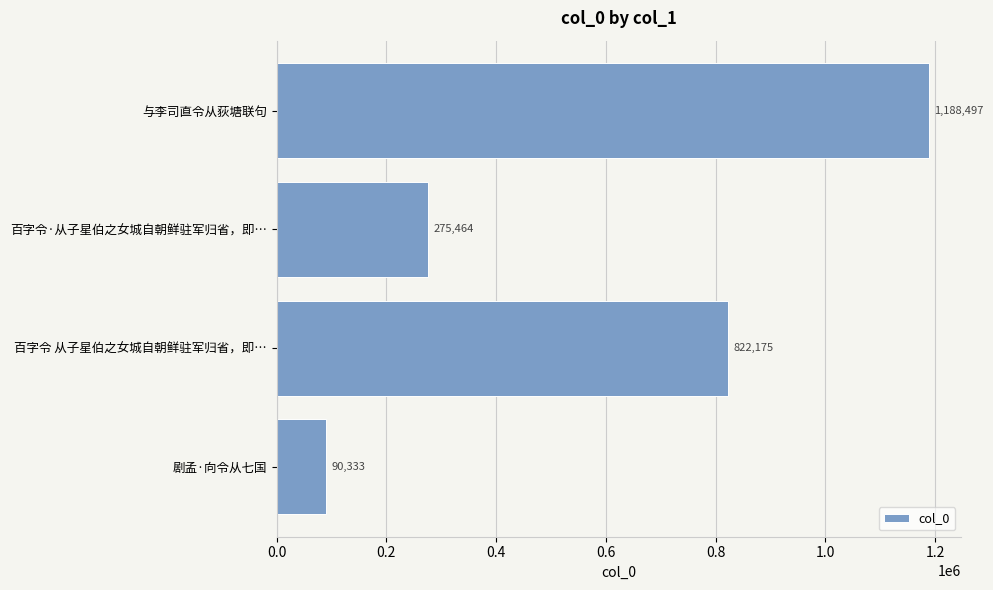

Where is the data nearest to the value 639415?

百字令 从子星伯之女城自朝鲜驻军归省，即…